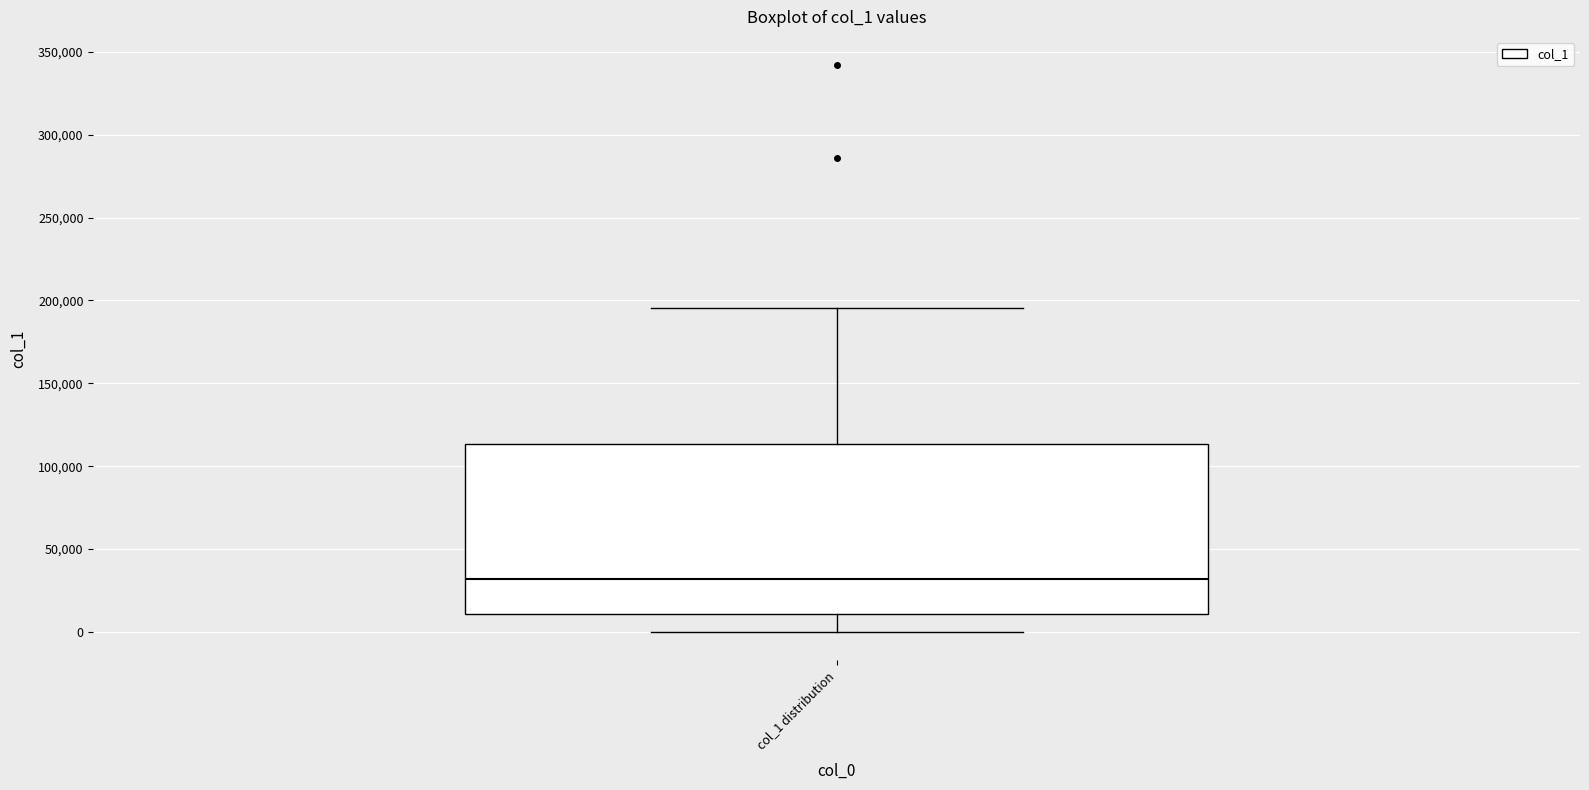

Transcribe this box plot: give where the median line is, the range the box spans, and where the two whiskers end, as read against the y-axis. The values are not printed on the chart, so give them approximately, as read against the axis.

median 30000, box 10000 to 115000, whiskers 0 to 195000